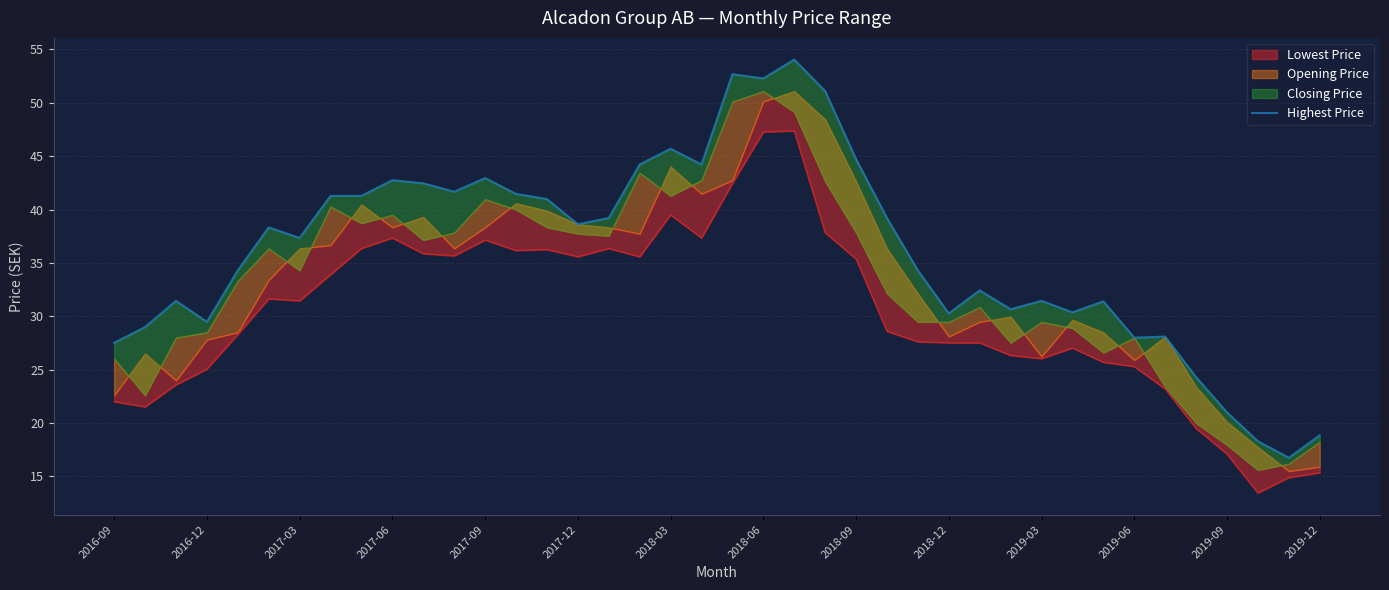

What is the sum of all values?

1444.4